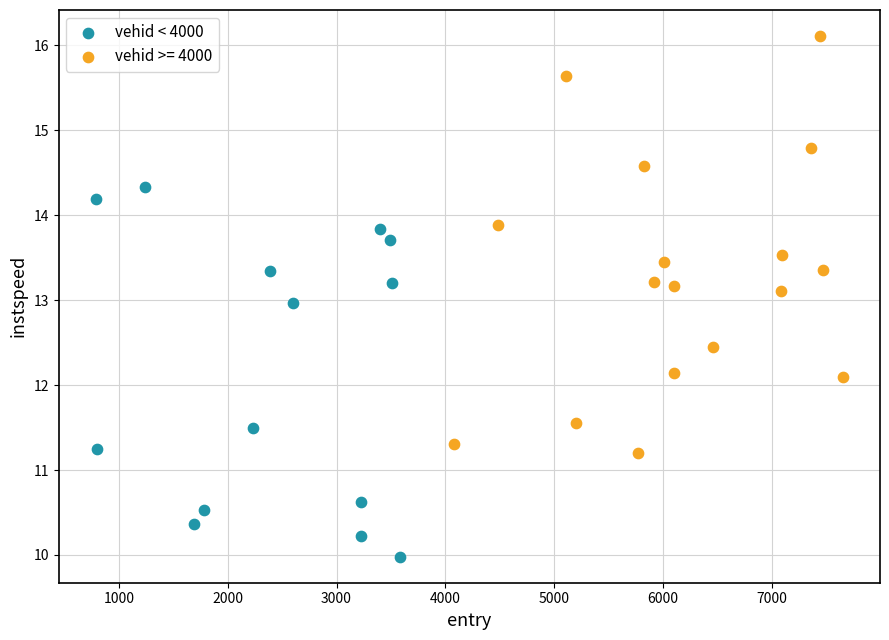

Which series has the largest Y range (max minus min)?

vehid >= 4000